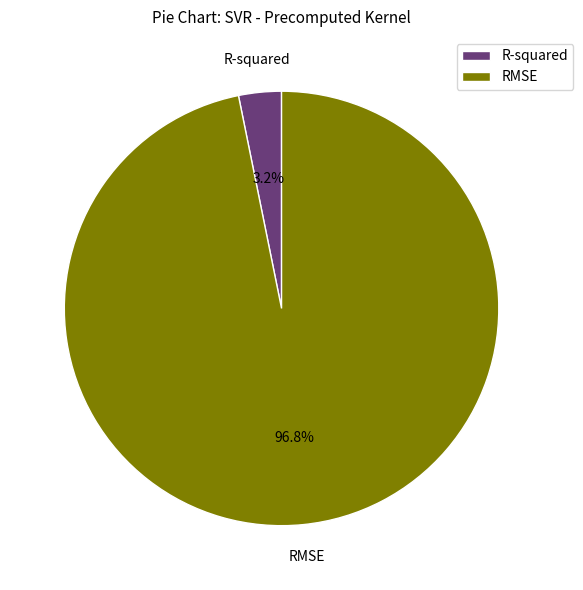

Which slice represents more than half of the pie?

RMSE